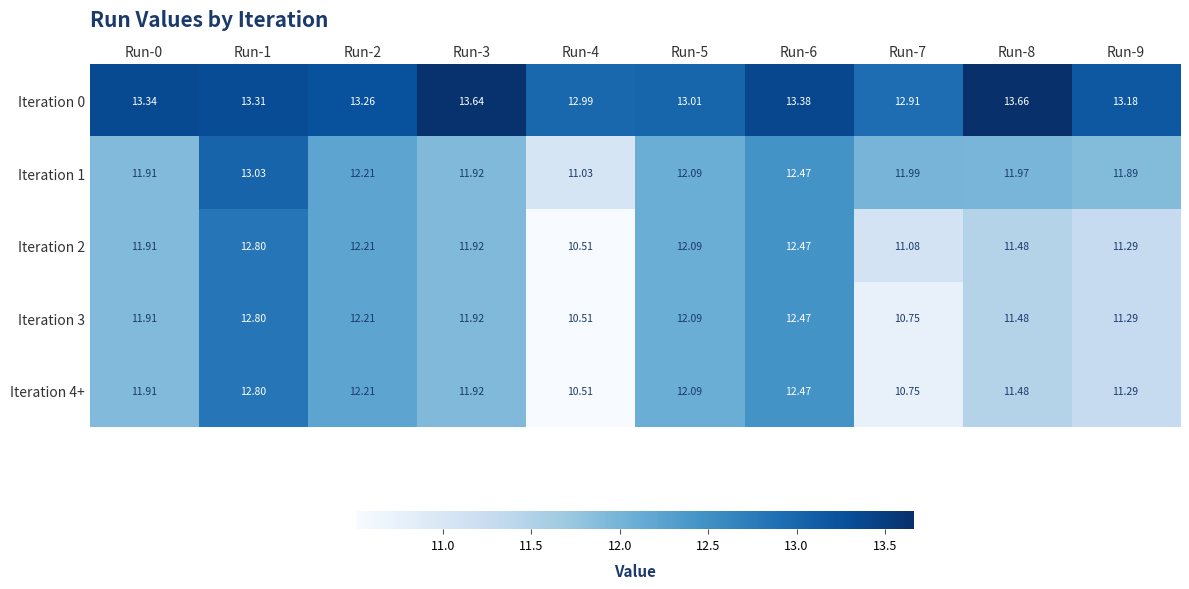

How many data points does each series have?

10